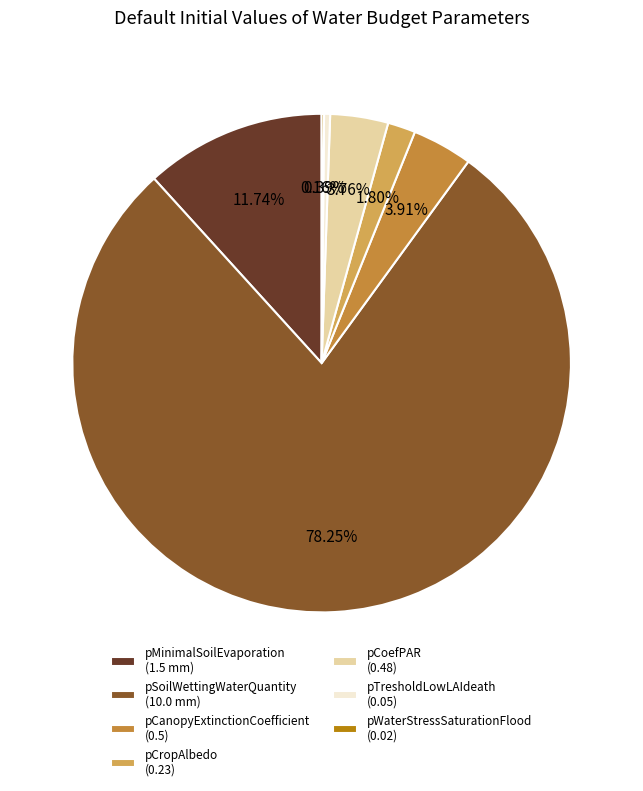

To the nearest percent, what portion does pCanopyExtinctionCoefficient represent?

4%